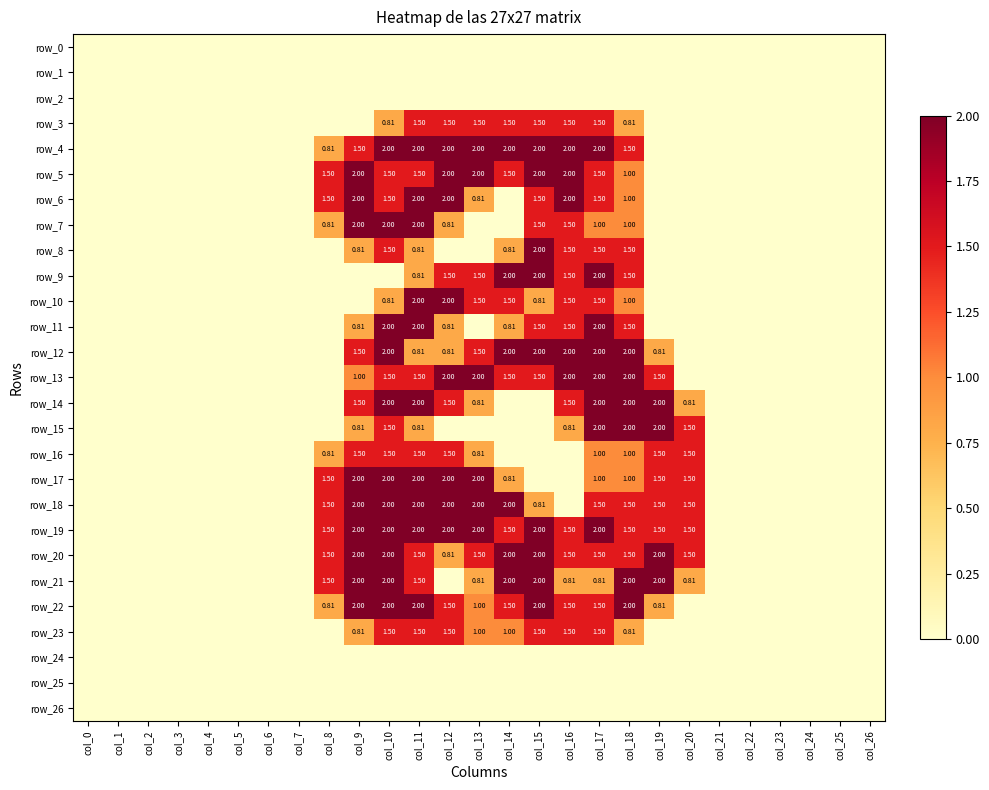

List the series in order of their peak value, highest first.

row_4, row_5, row_6, row_7, row_8, row_9, row_10, row_11, row_12, row_13, row_14, row_15, row_17, row_18, row_19, row_20, row_21, row_22, row_3, row_16, row_23, row_0, row_1, row_2, row_24, row_25, row_26